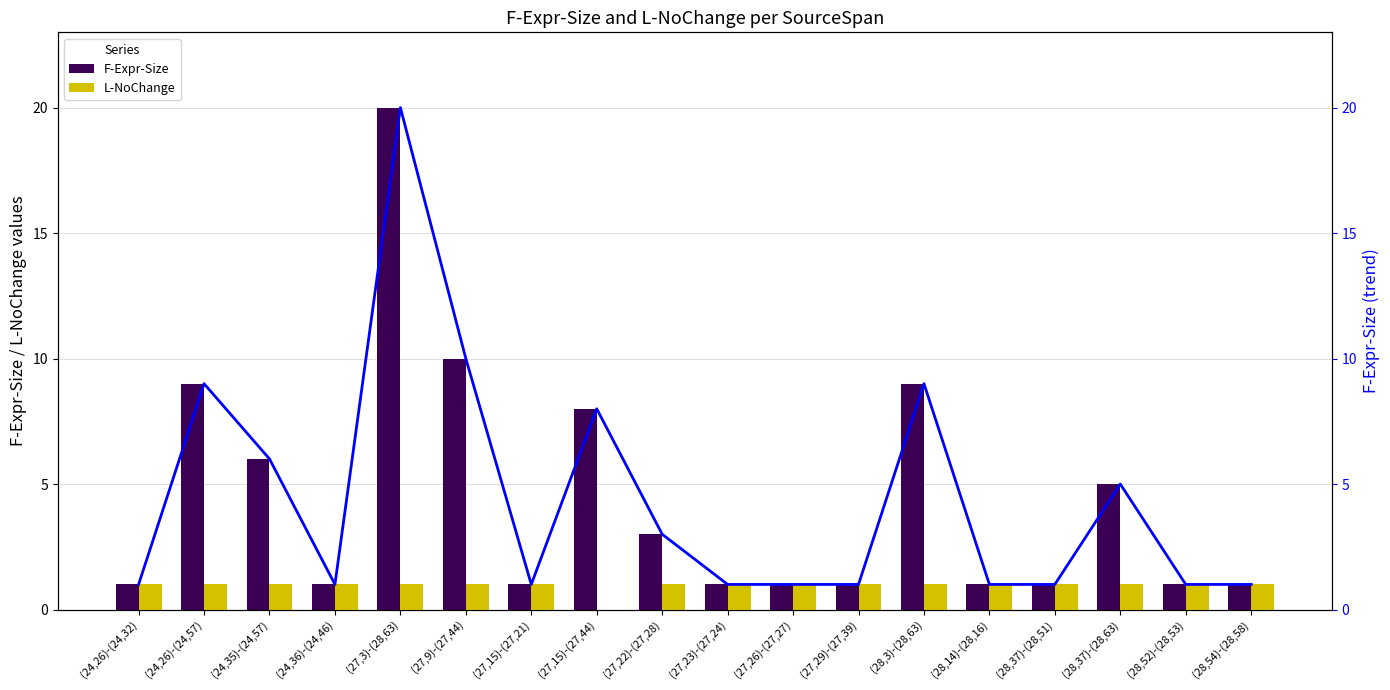

Where is F-Expr-Size nearest to the value 10?

(27,9)-(27,44)